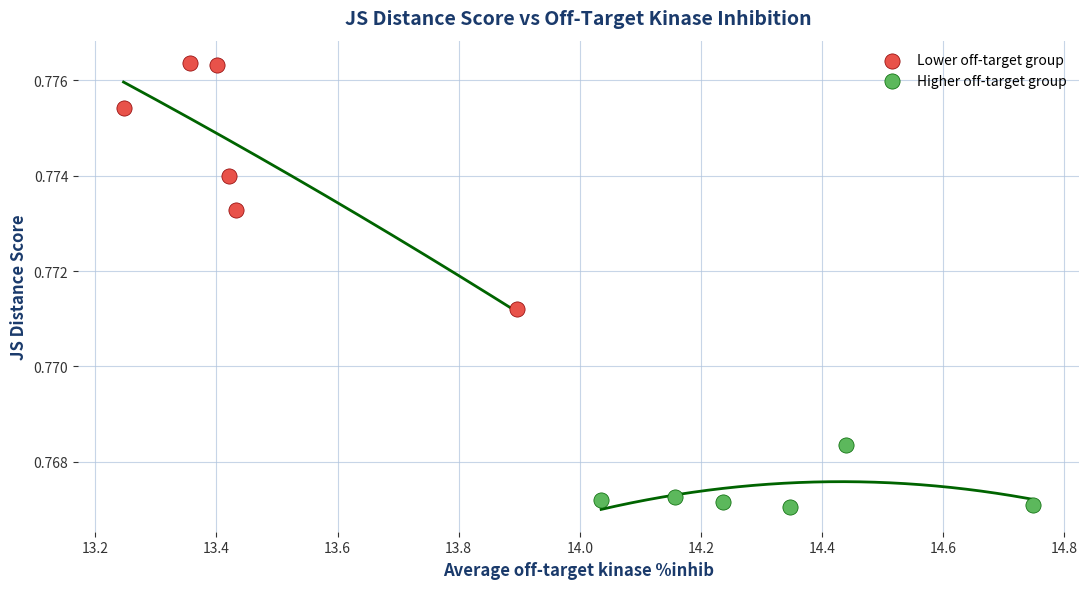

Which series has the largest Y range (max minus min)?

Lower off-target group